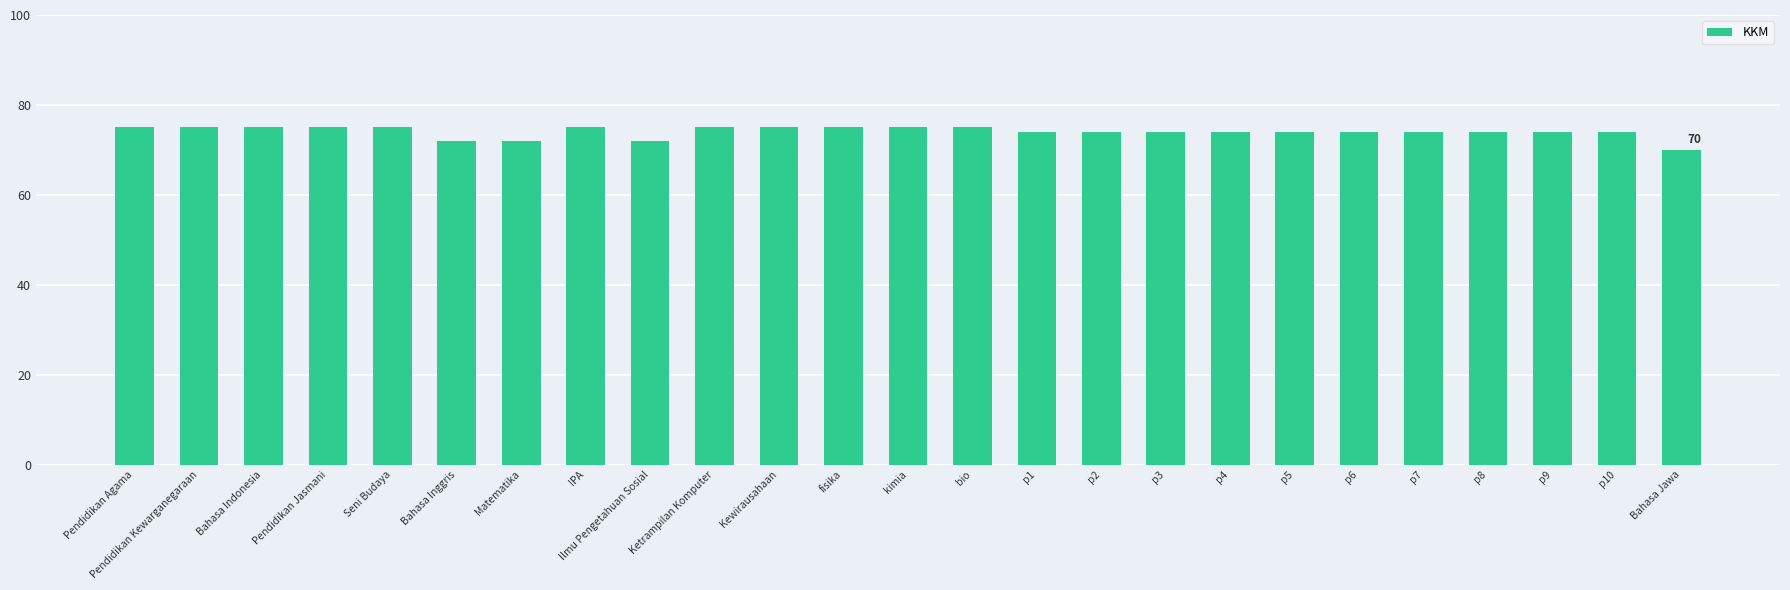

The chart shows a value of 43 at IPA. True or false?

False